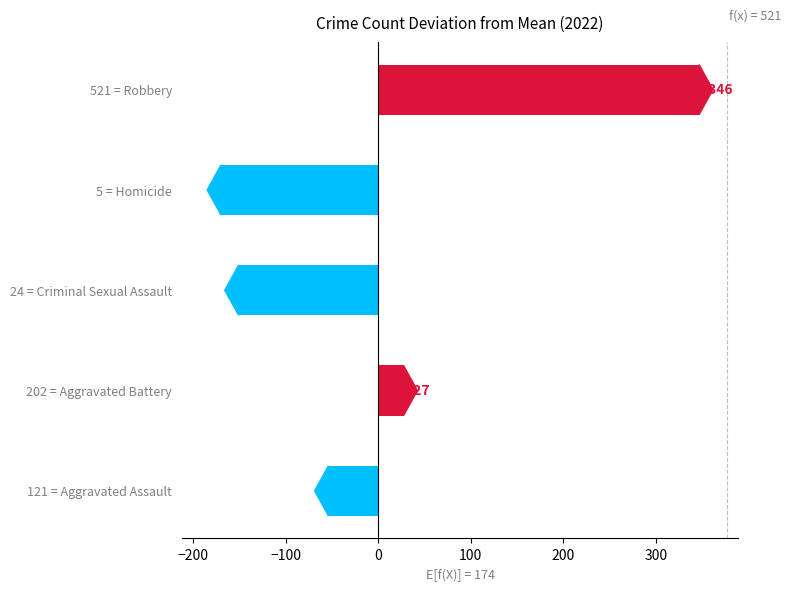

What is the minimum value shown in the chart?

-169.6